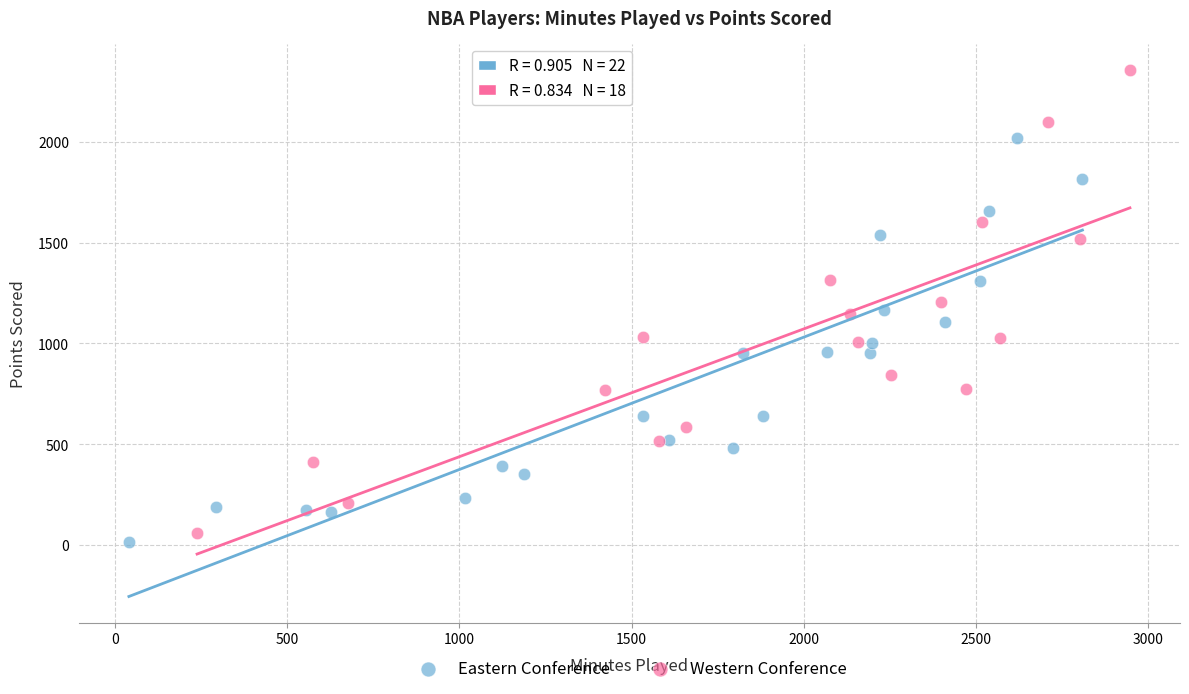

Which series has the widest spread of Y values?

Western Conference